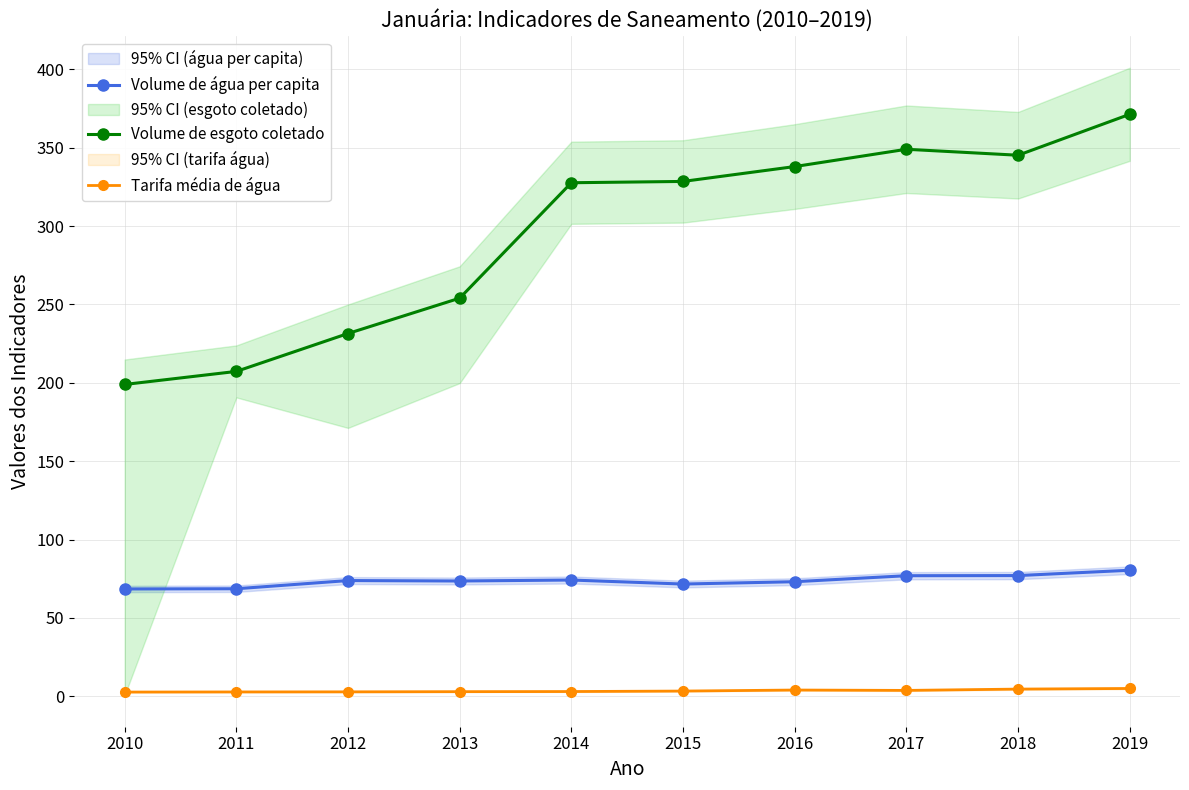

Which series changed the most between 2013 and 2019?

Volume de esgoto coletado